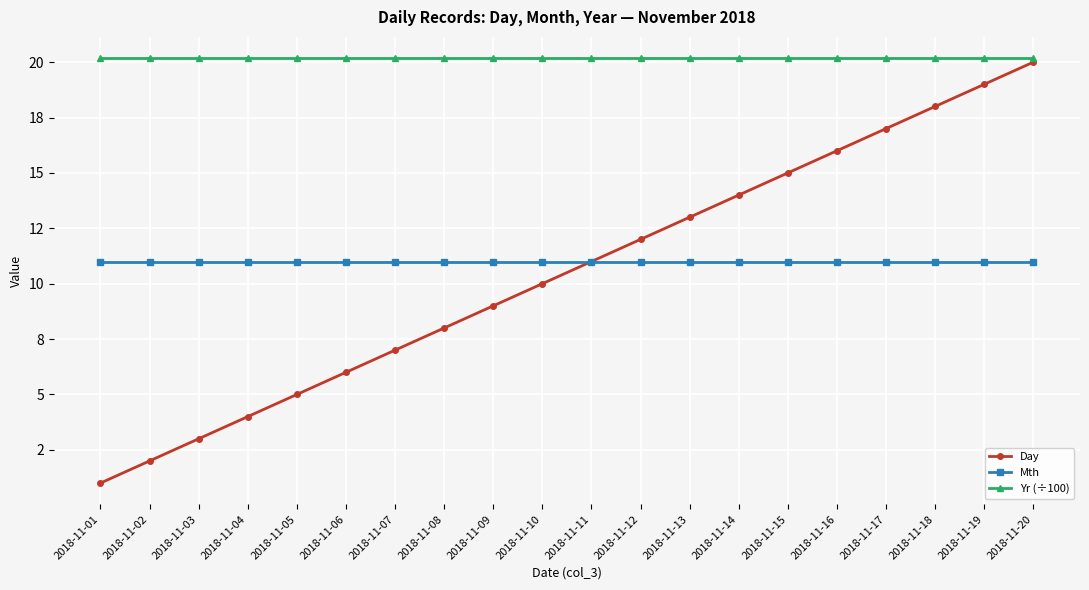

Which series has the largest range (max minus min)?

Day